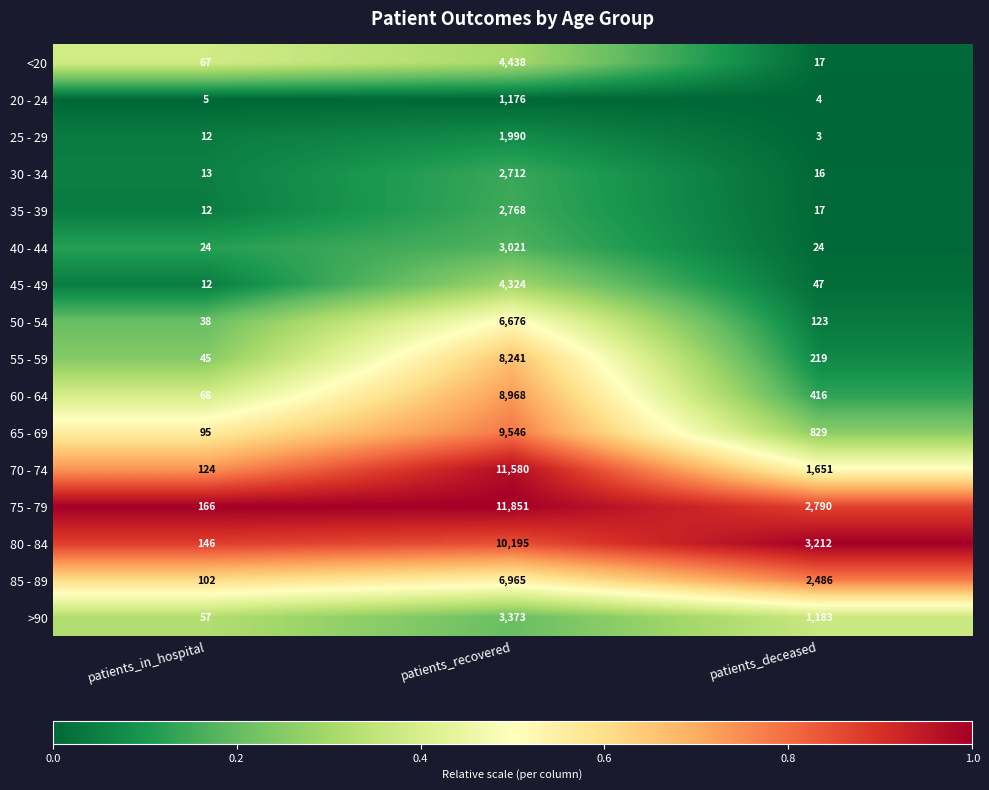

What is the average value of the 50 - 54 series?

2279